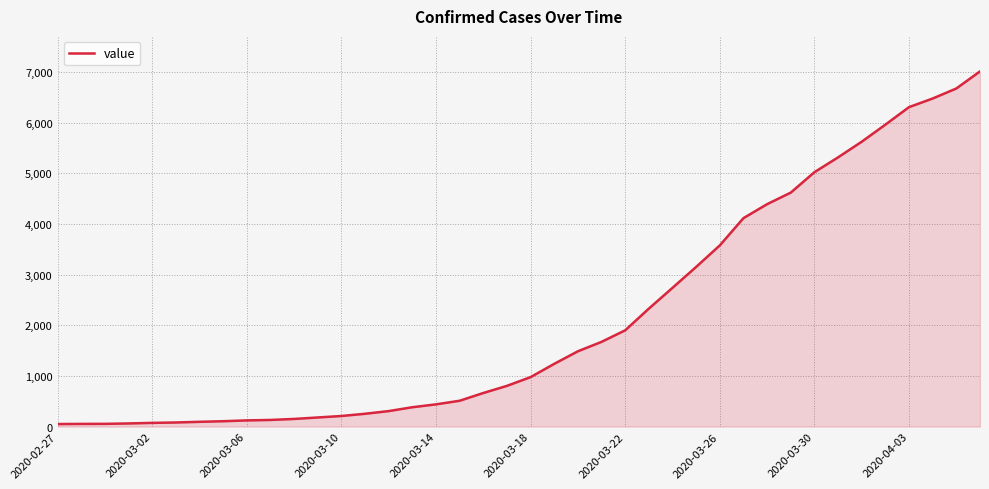

What is the difference between the maximum and minimum values?

6963